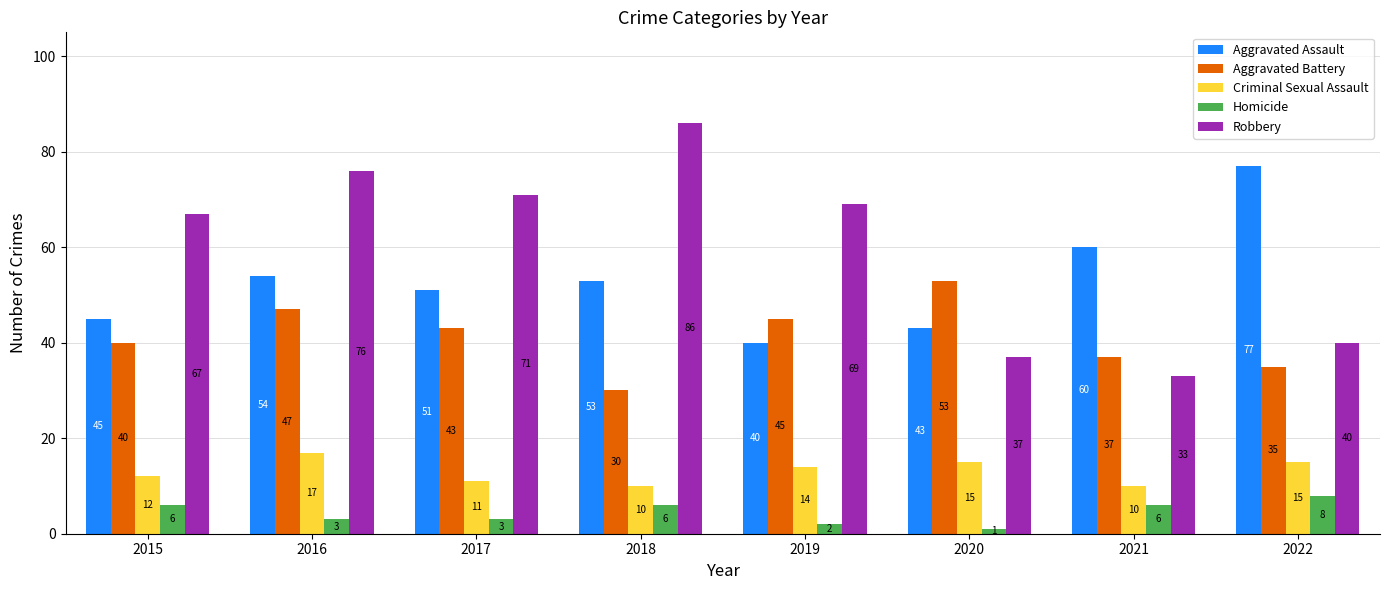

What is the greatest value displayed?

86